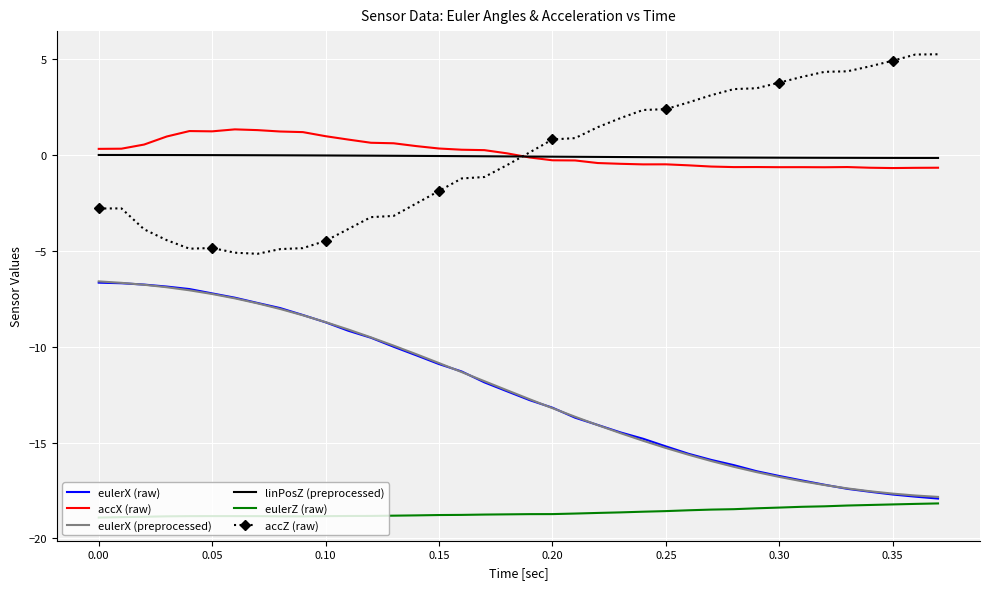

True or false: eulerX (raw) and accX (raw) cross at least once.

False